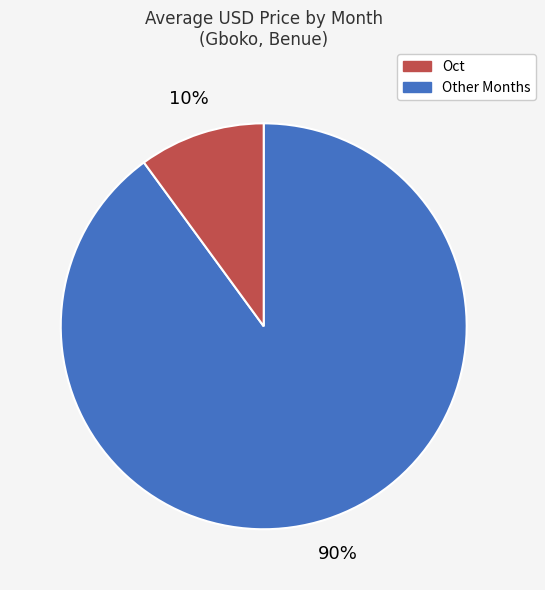

To the nearest percent, what is the average slice percentage?

50%